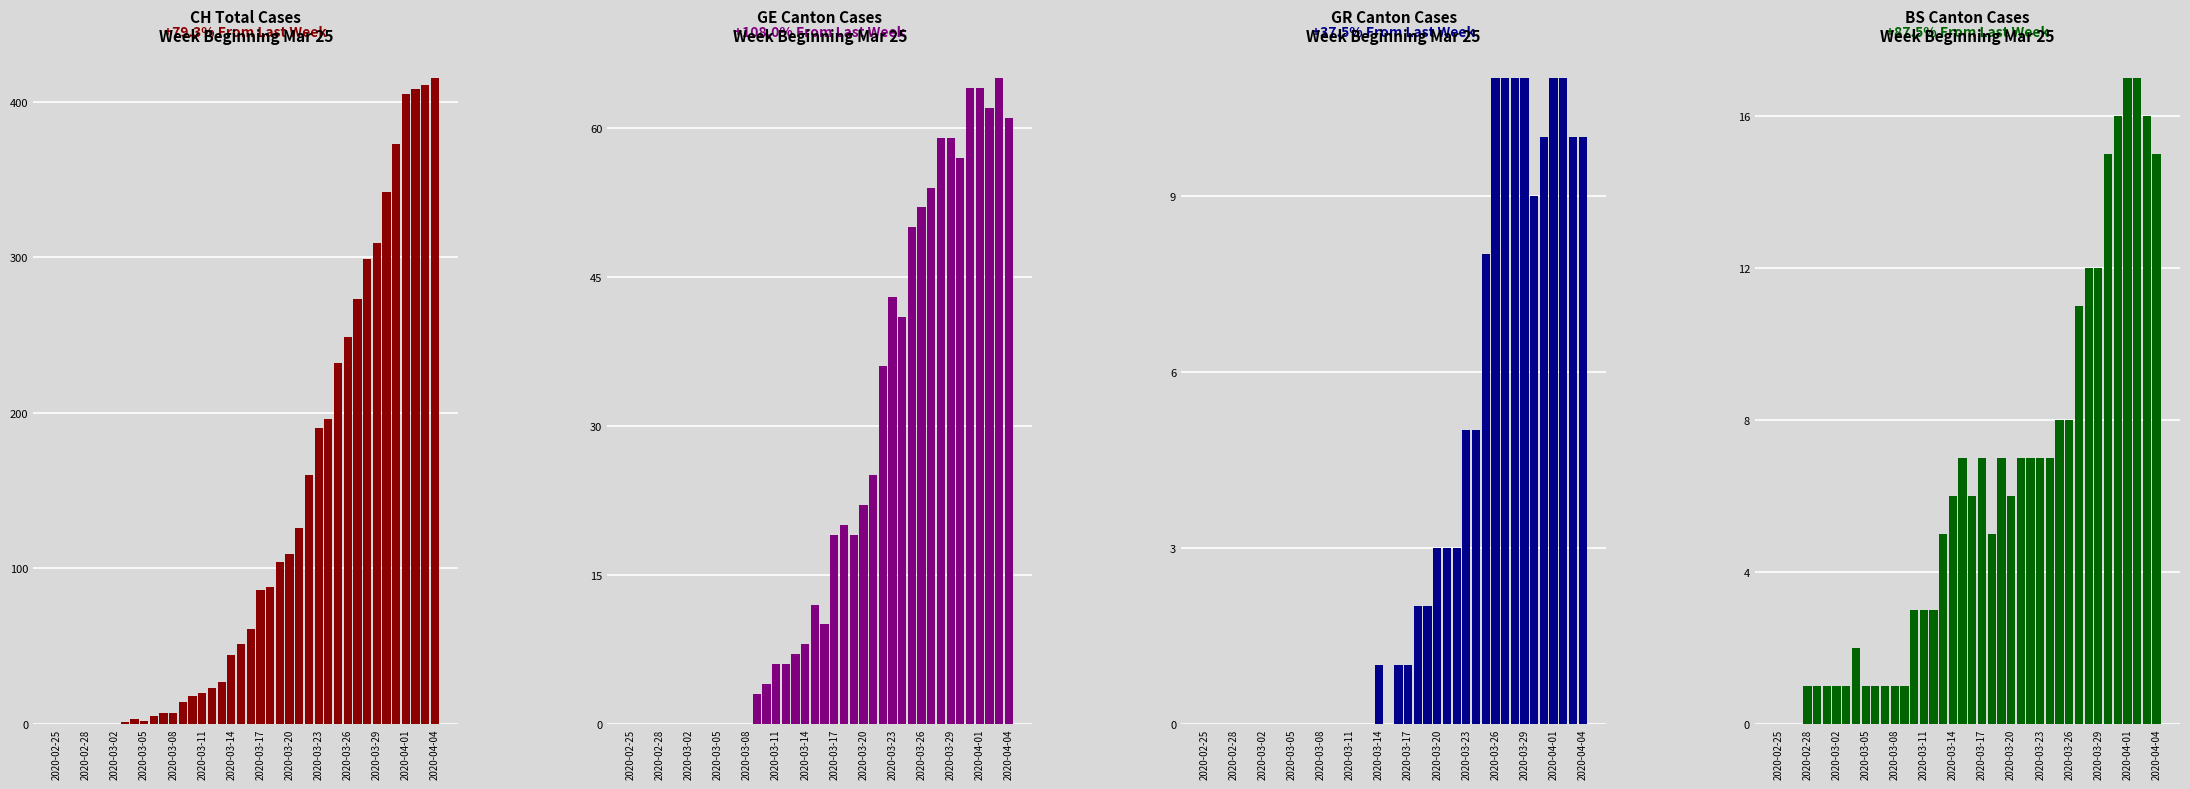

What is the sum of all GR values?

139